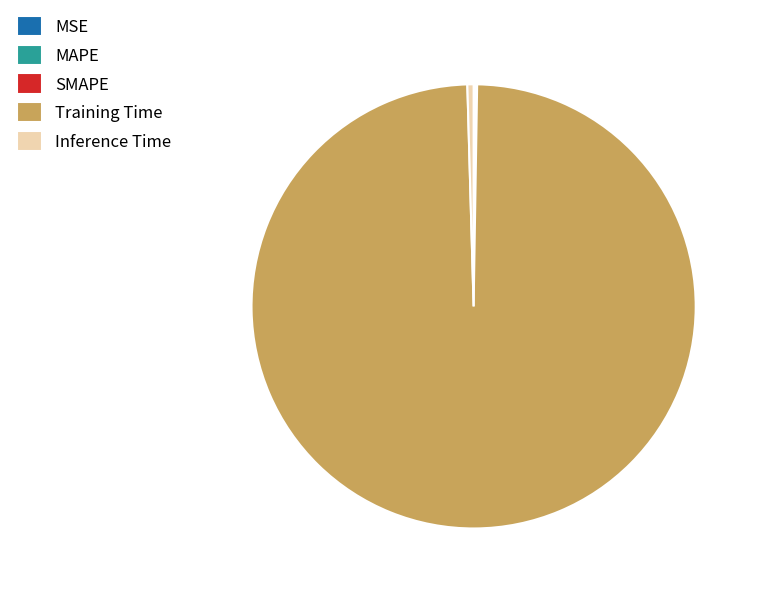

Is there a majority slice in this chart?

Yes